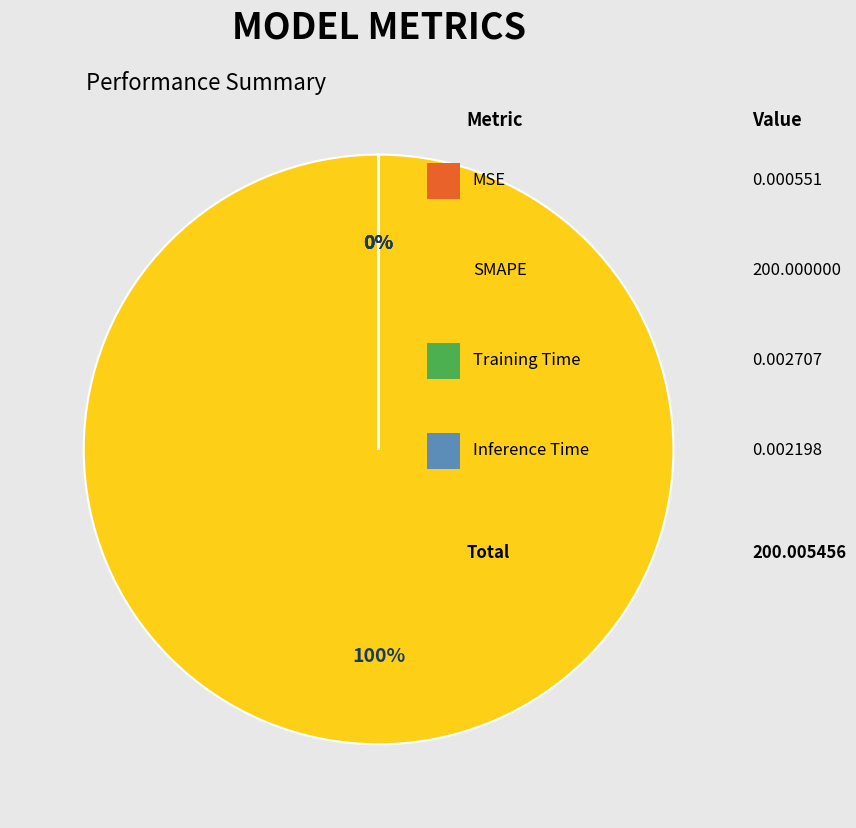

Is SMAPE the majority of the pie?

Yes